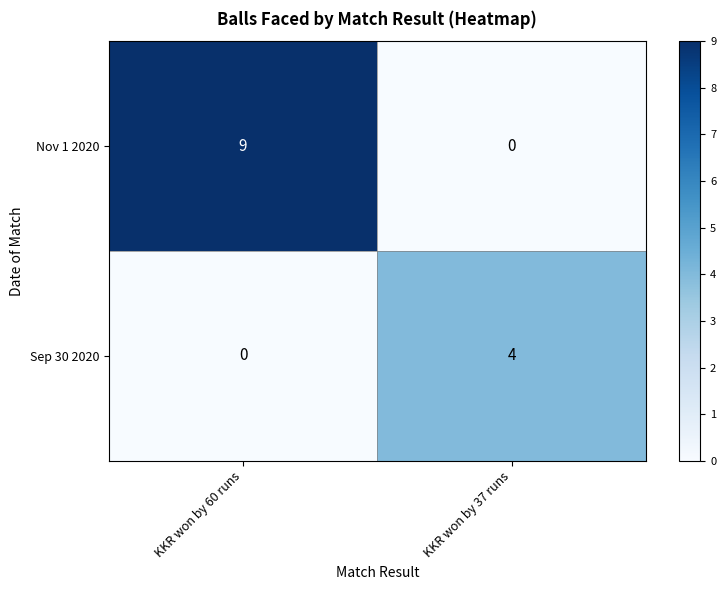

The Sep 30 2020 series shows 4 at KKR won by 37 runs. True or false?

True